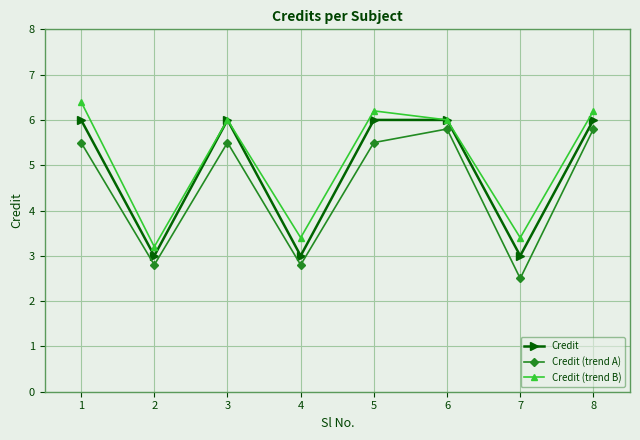

Reading right to left, what are all the values shown in this chart?

Credit: 8=6.0	7=3.0	6=6.0	5=6.0	4=3.0	3=6.0	2=3.0	1=6.0
Credit (trend A): 8=5.8	7=2.5	6=5.8	5=5.5	4=2.8	3=5.5	2=2.8	1=5.5
Credit (trend B): 8=6.2	7=3.4	6=6.0	5=6.2	4=3.4	3=6.0	2=3.2	1=6.4